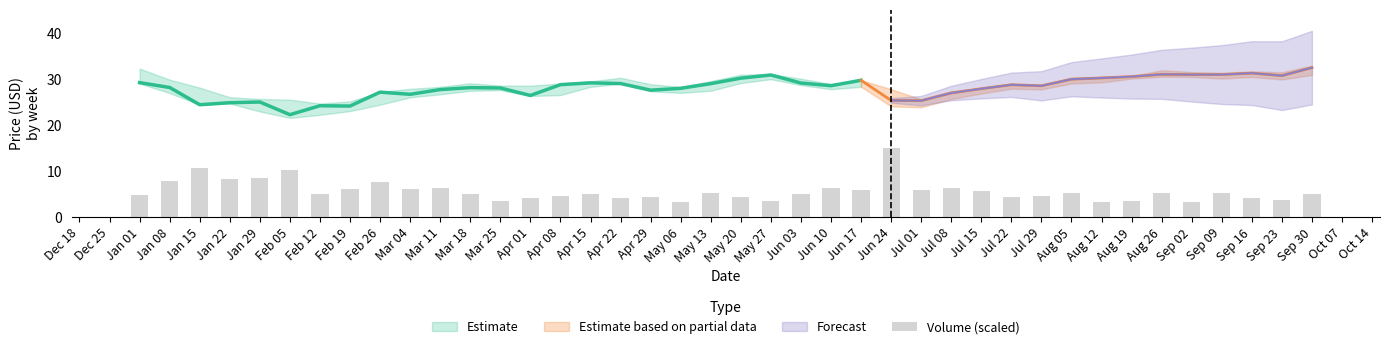

True or false: the data shows 1.3 at Mar 25.

False